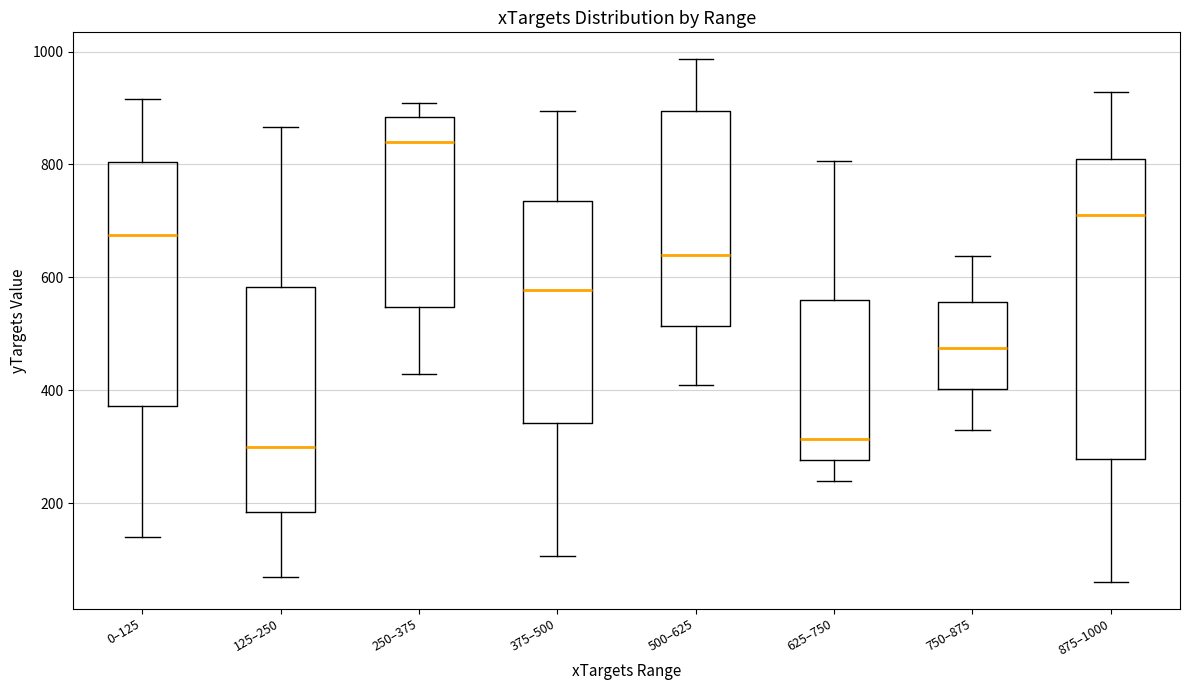

Where does the median line of the box for 750–875 sit on the y-axis? The values are not printed on the chart, so give them approximately, as read against the axis.

480